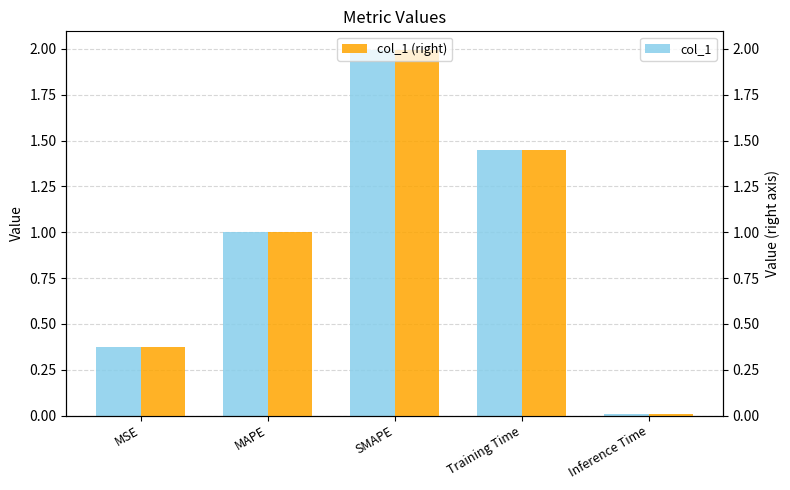

What is the sum of all col_1 (right) values?

4.8